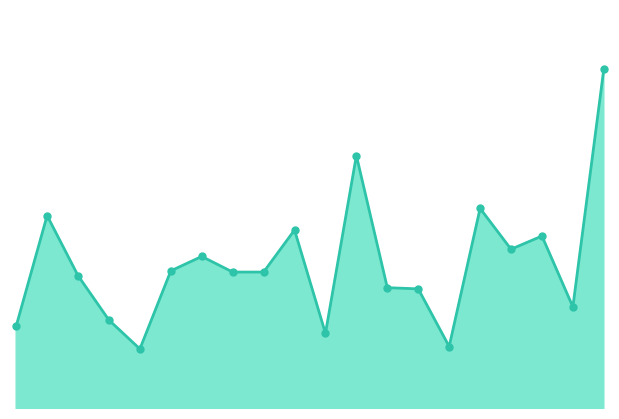

How many lines are shown in the chart?

1